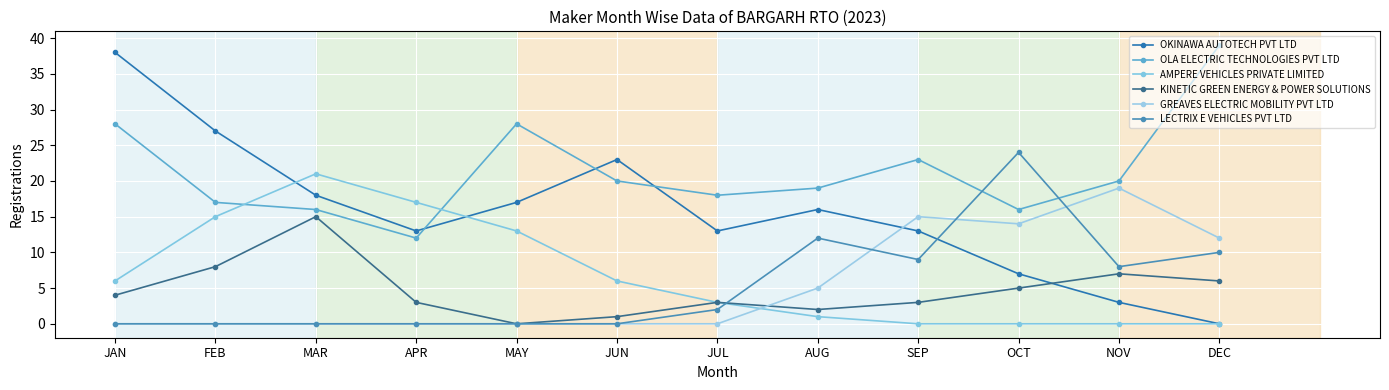

How many values in KINETIC GREEN ENERGY & POWER SOLUTIONS are above zero?

11